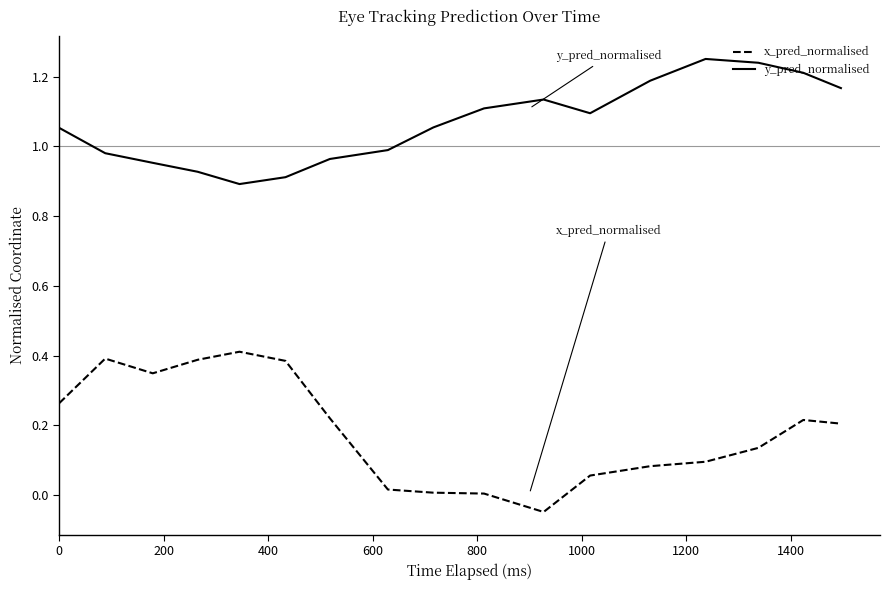

What are all the series names shown in the legend?

x_pred_normalised, y_pred_normalised